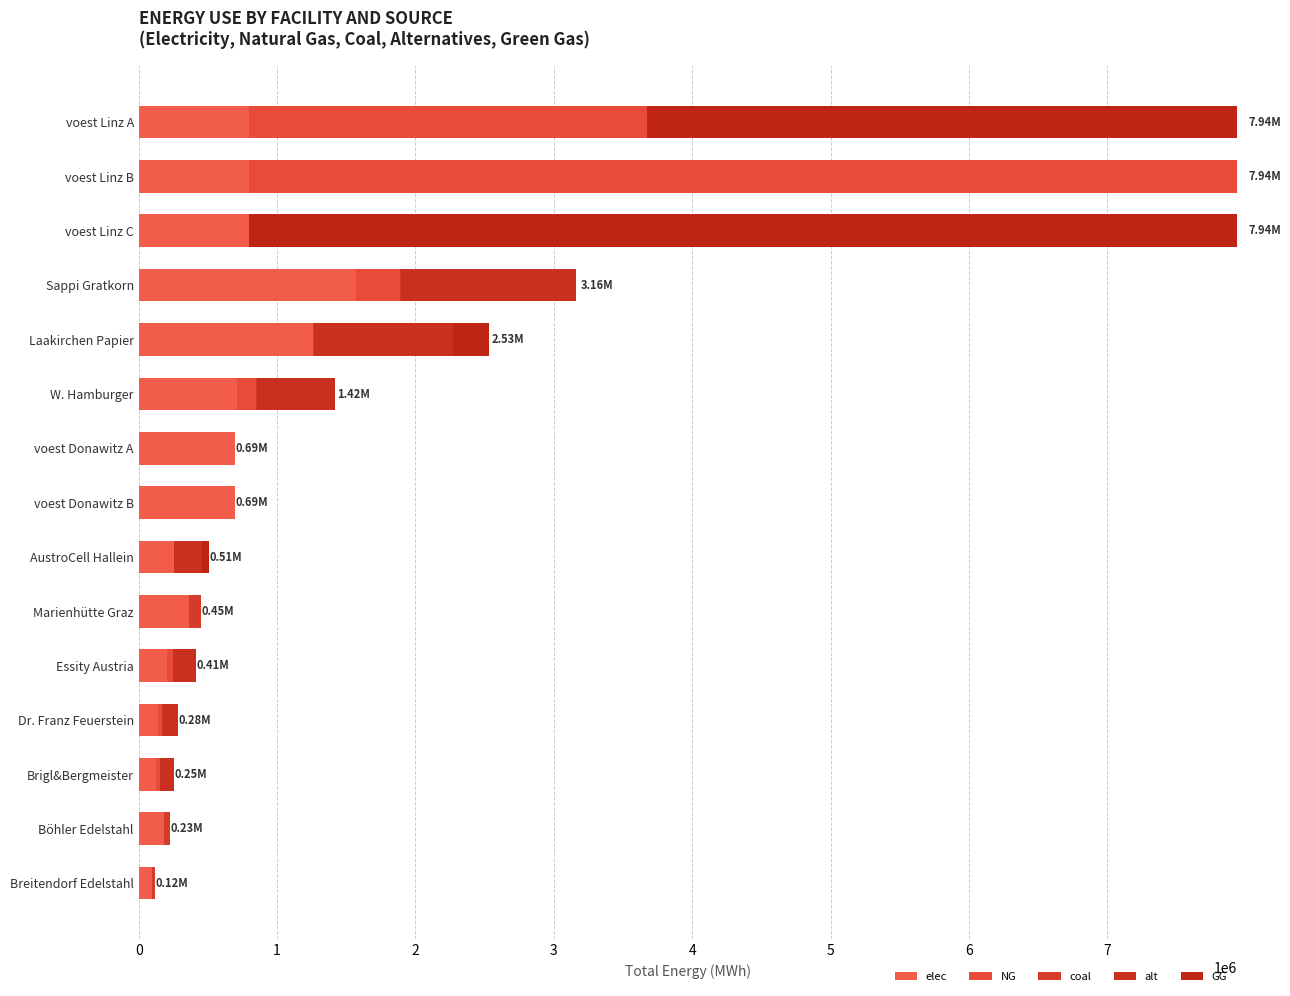

What is the sum of all NG values?

10579478.7